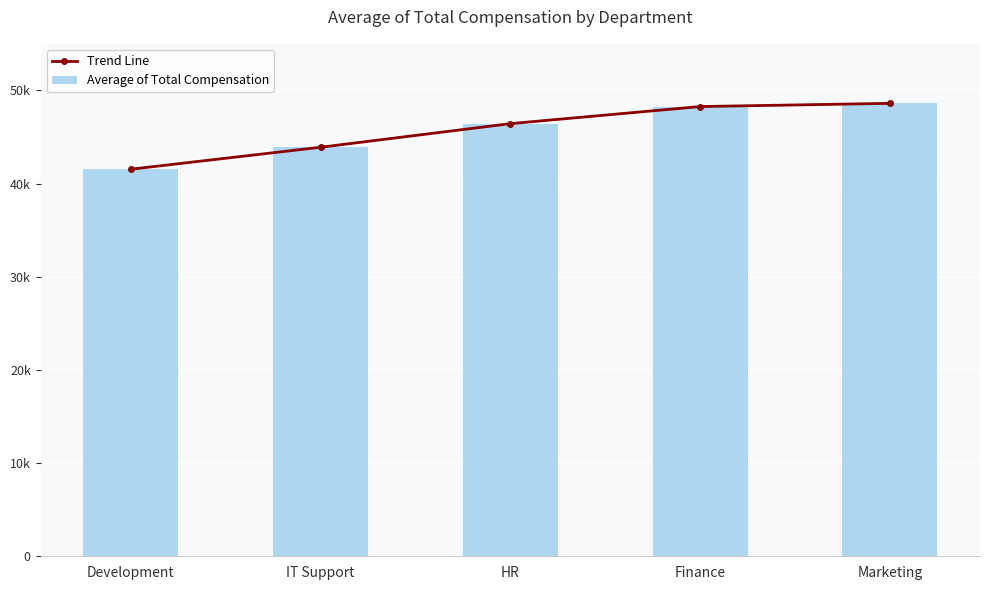

What is the value of the Average of Total Compensation bar at the 1st from the left?

41542.1